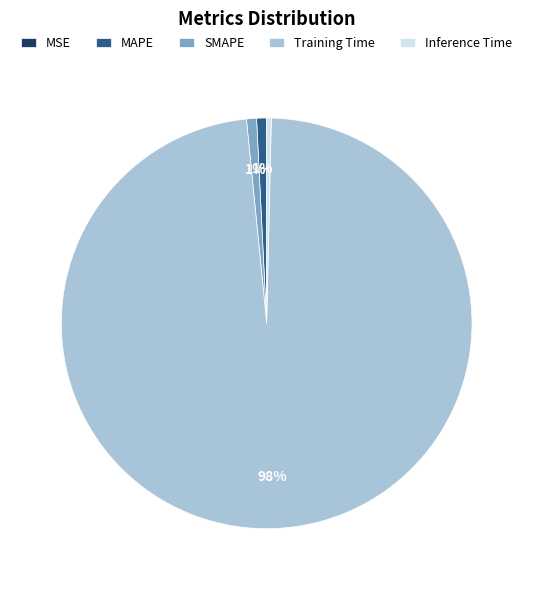

Combined, do Inference Time and Training Time account for over 50%?

Yes